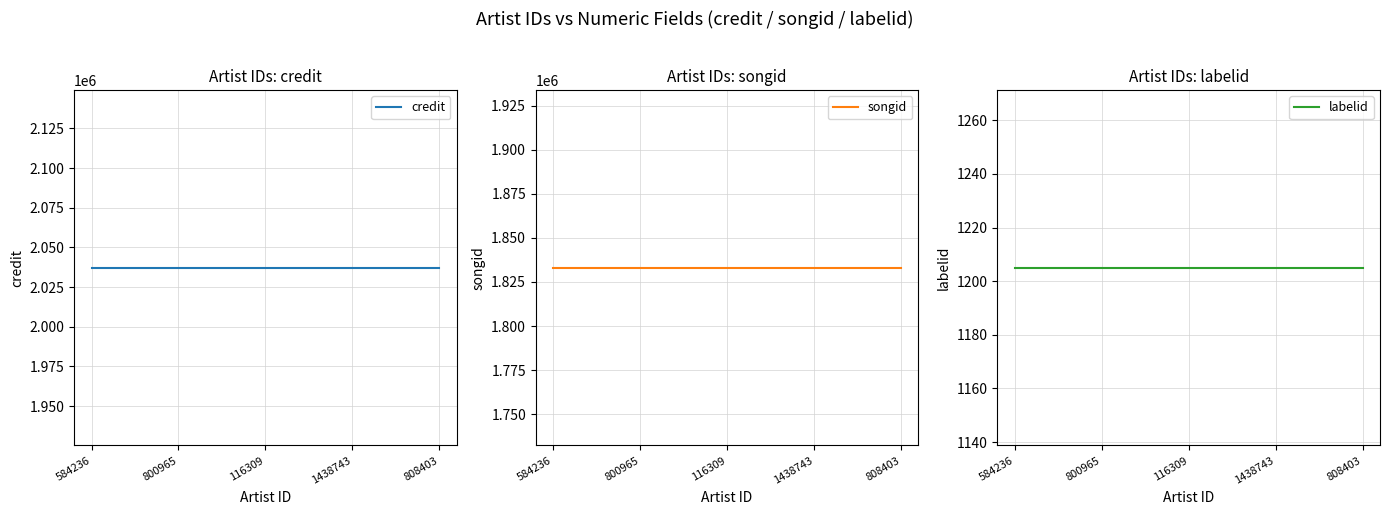

What is the average value of the songid series?

1833057